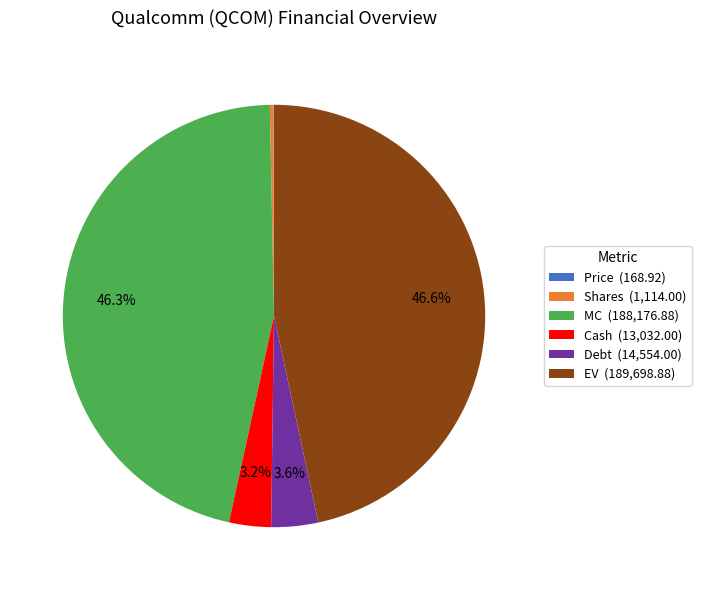

Does MC (188,176.88) represent more than half of the total?

No